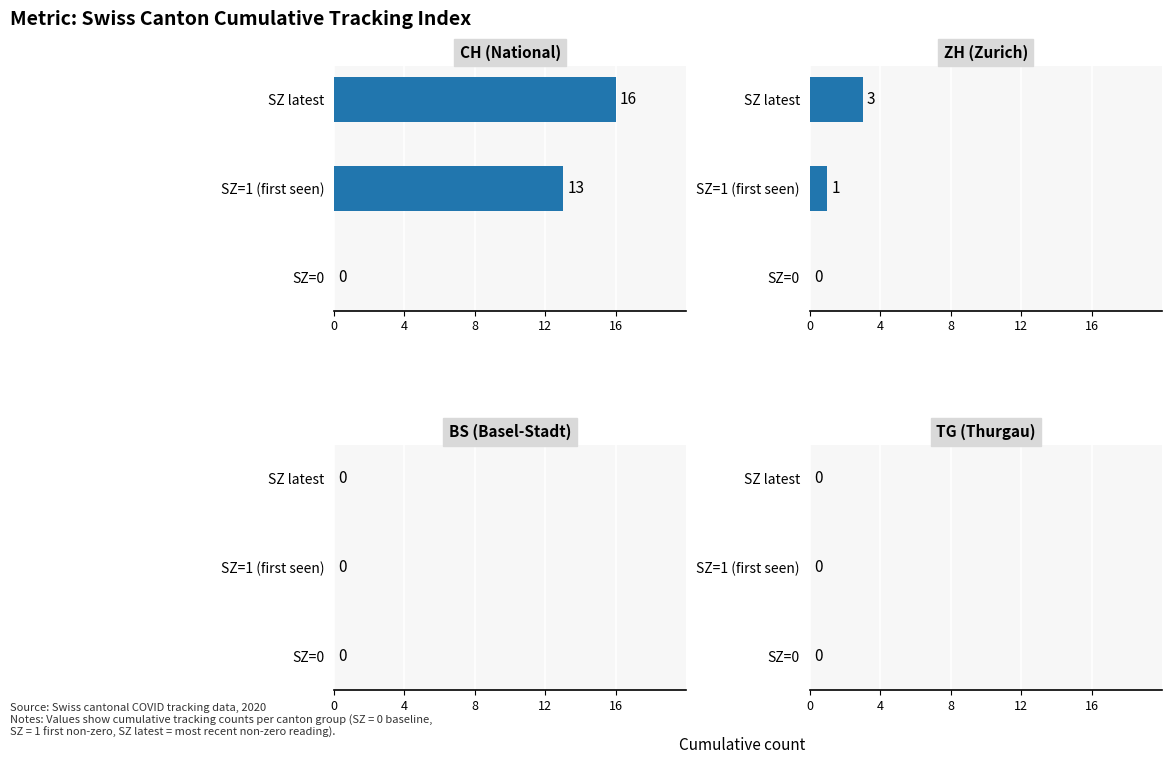

How many data points in CH are above 13?

1